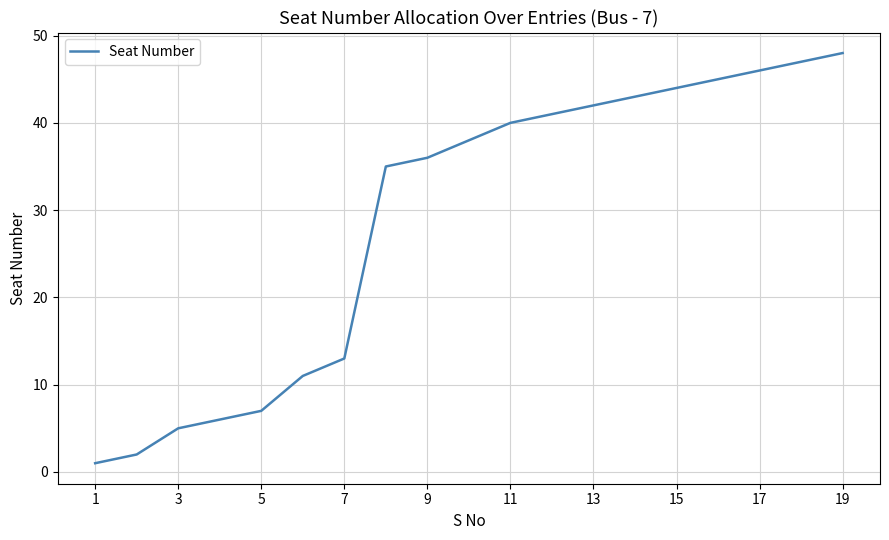

What is the greatest value displayed?

48